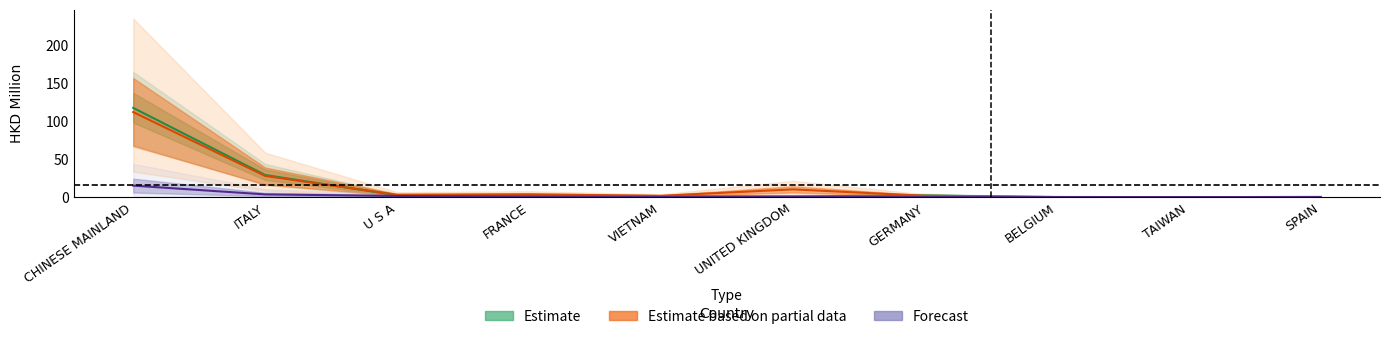

How many data points in 201712 are less than 2?

5